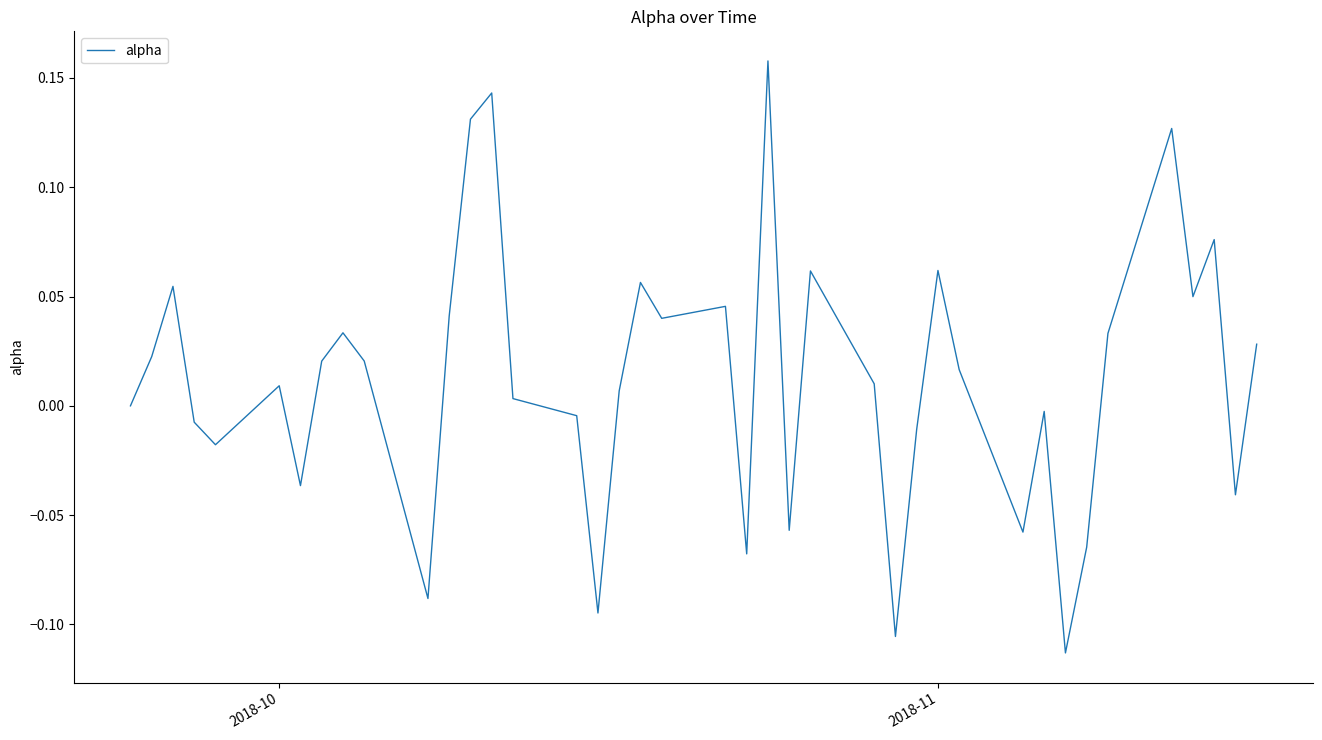

At which label is the value closest to 0?

2018-10